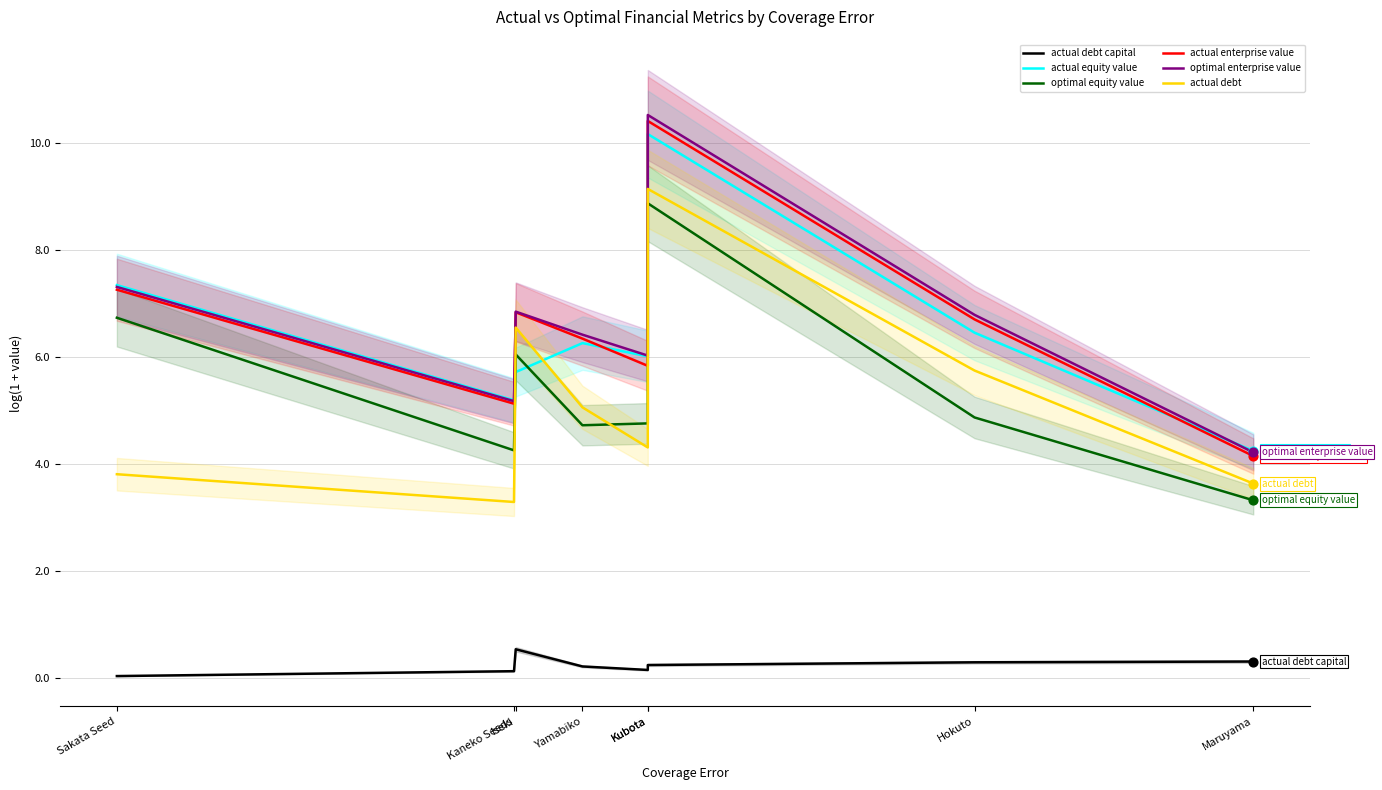

At which category is the sum across all series the highest?

Kubota